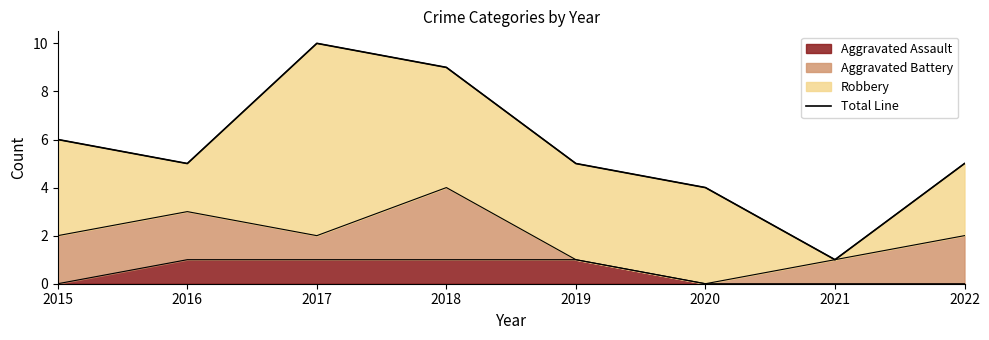

Where is the first local maximum?

2017